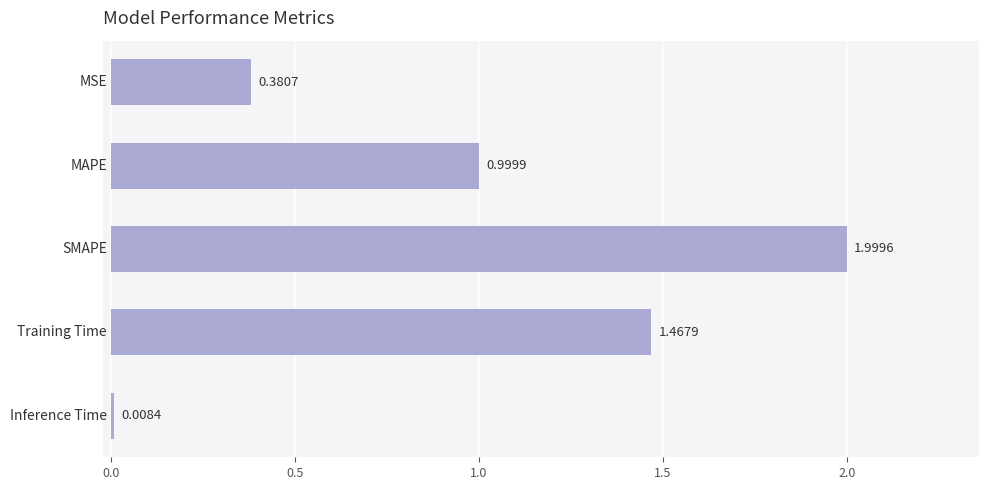

What is the difference between the maximum and minimum values?

2.0